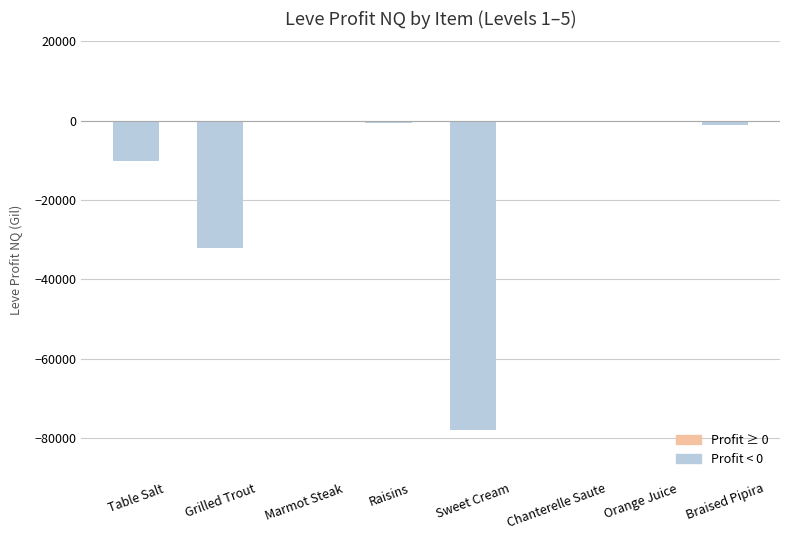

What is the difference between the values at Braised Pipira and Orange Juice?

862.0